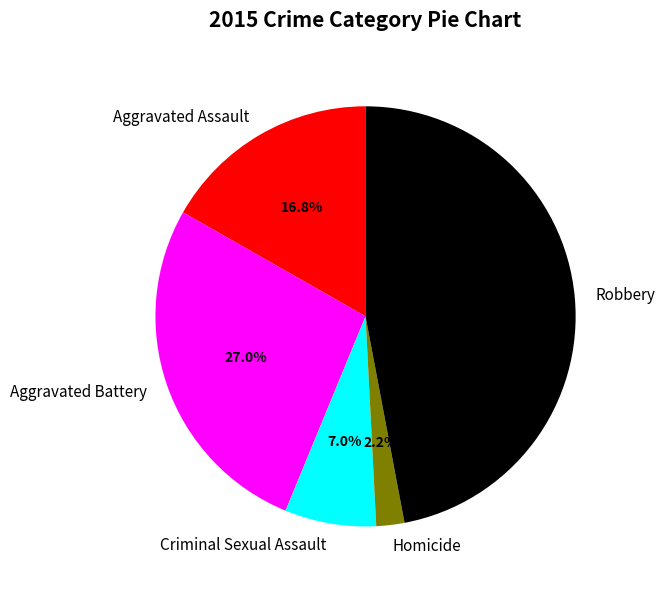

How many segments does this pie chart have?

5